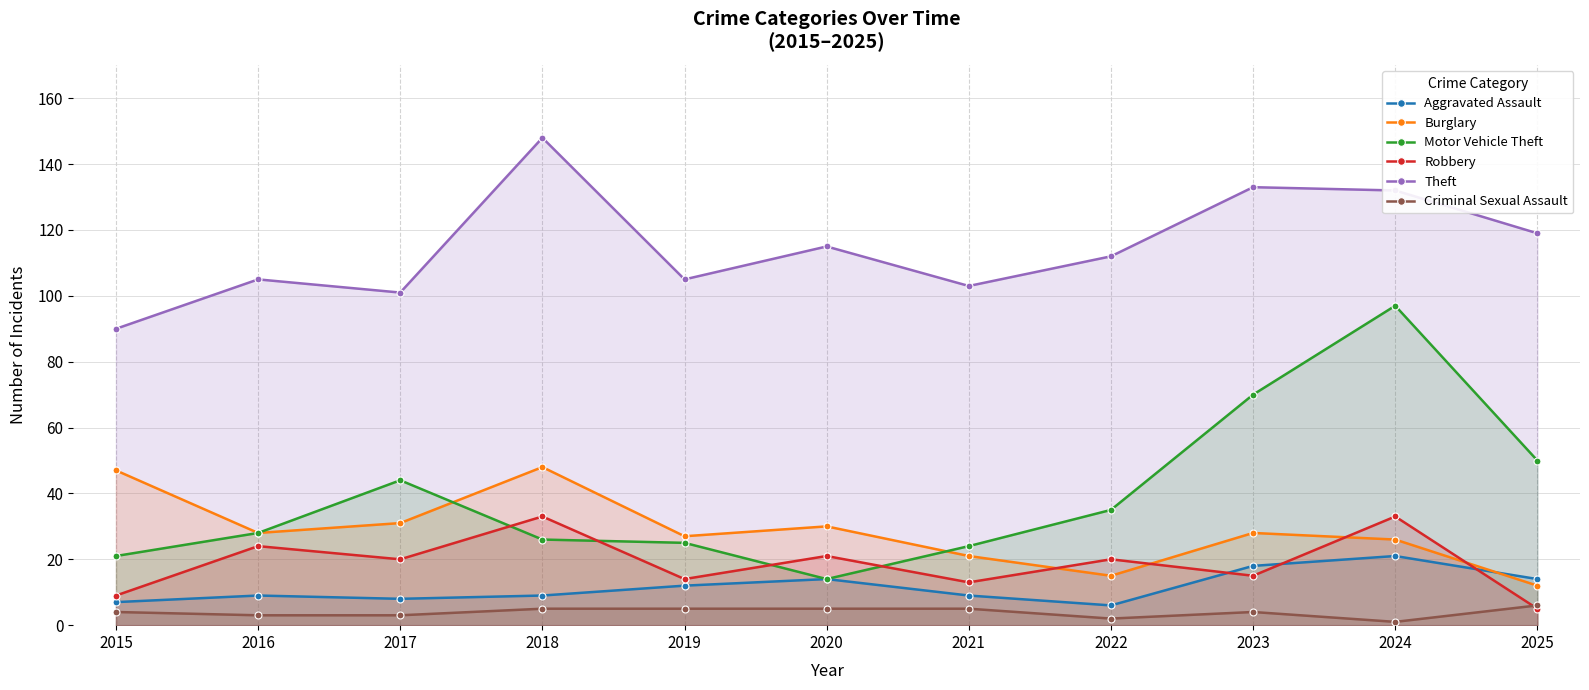

Where is Aggravated Assault nearest to the value 13?

2019